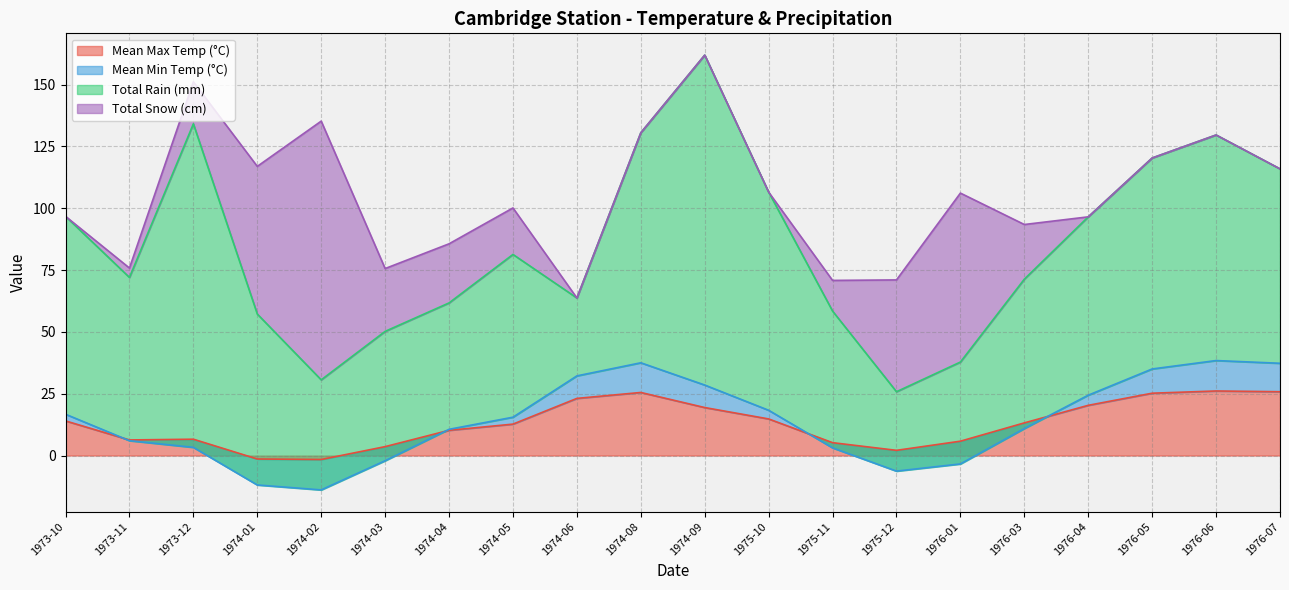

Which category has the lowest value in the Mean Max Temp (°C) series?

1974-02